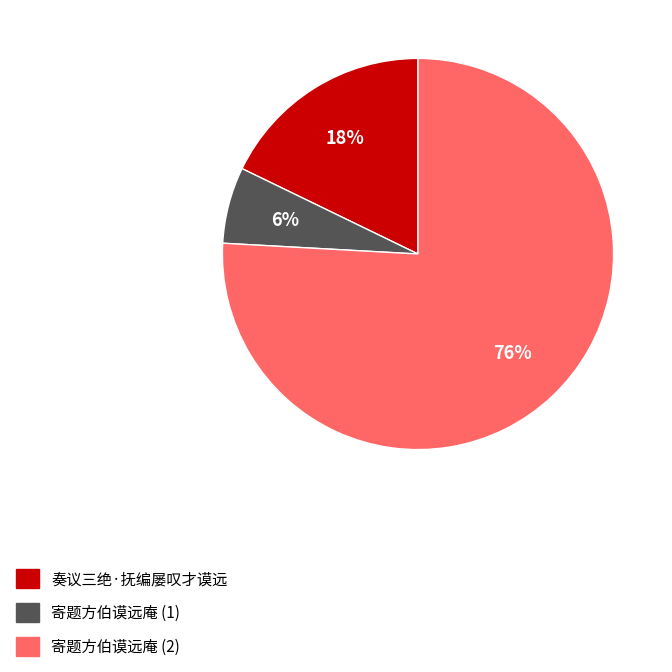

Is it true that 奏议三绝·抚编屡叹才谟远 is 18% of the pie?

True